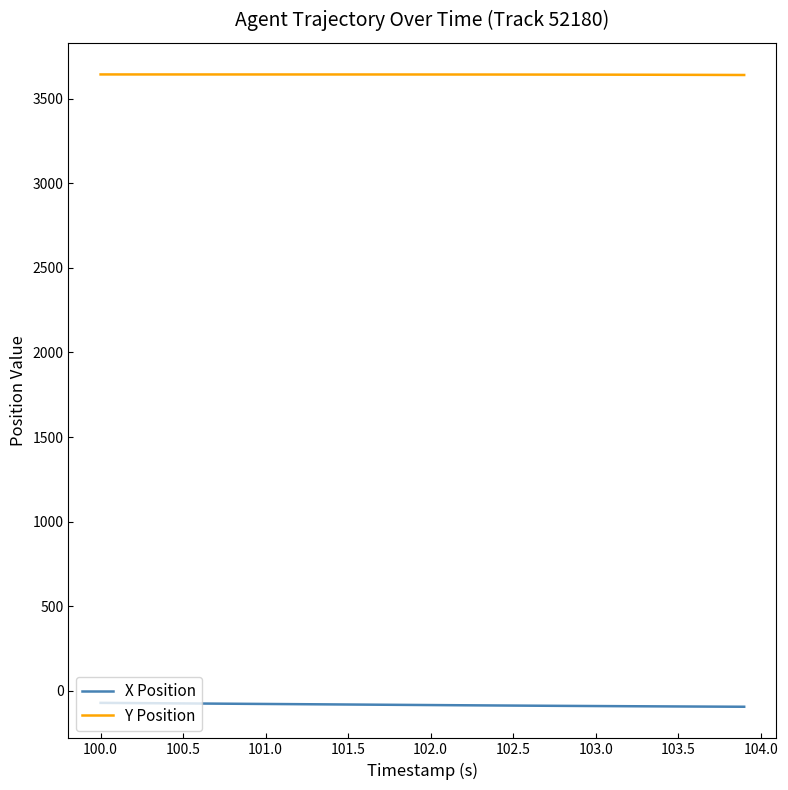

What is the sum of all X Position values?

-3350.2